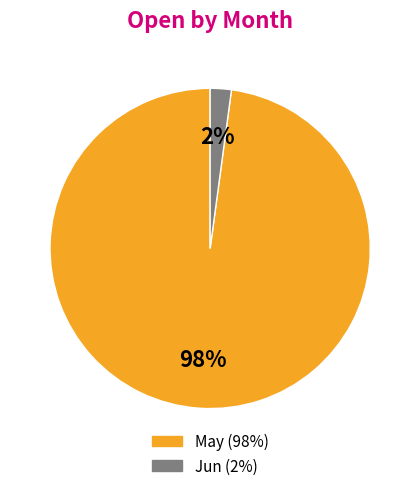

How many segments does this pie chart have?

2